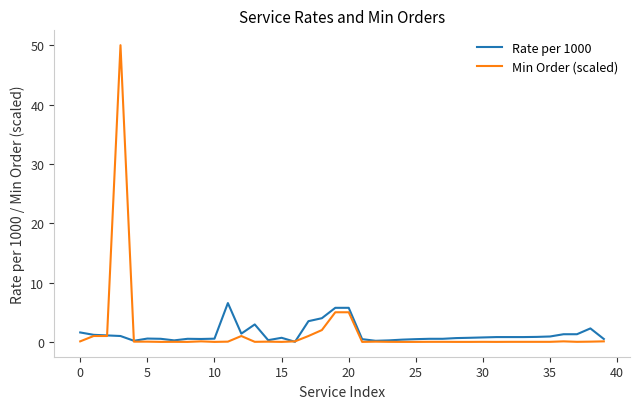

Count the number of data series in this chart.

2